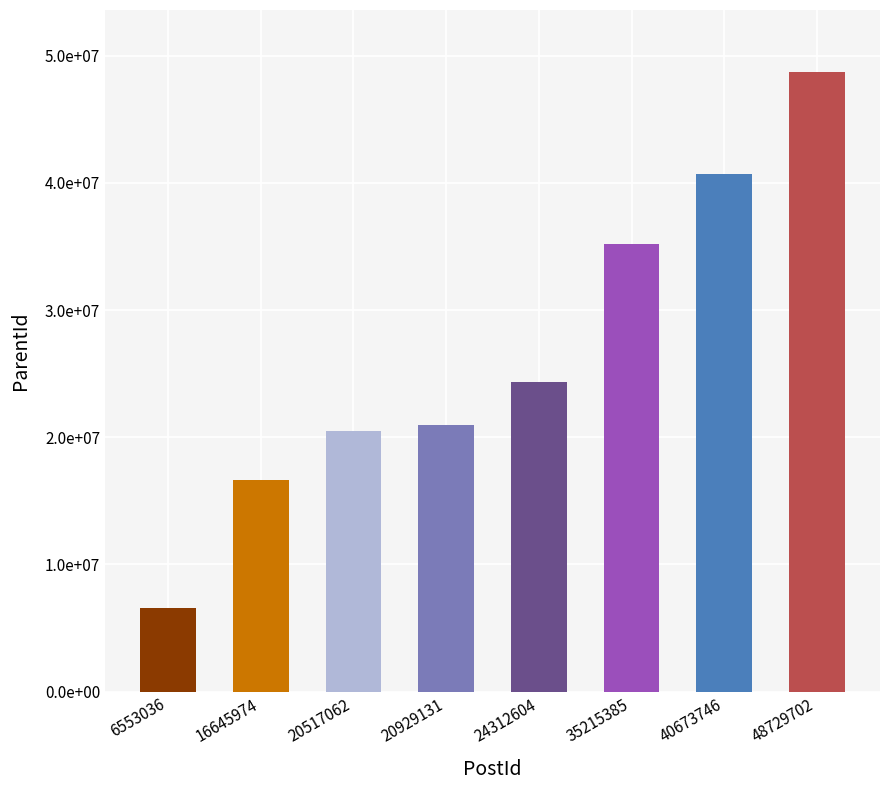

At which label does the data first exceed 24312604?

35215385